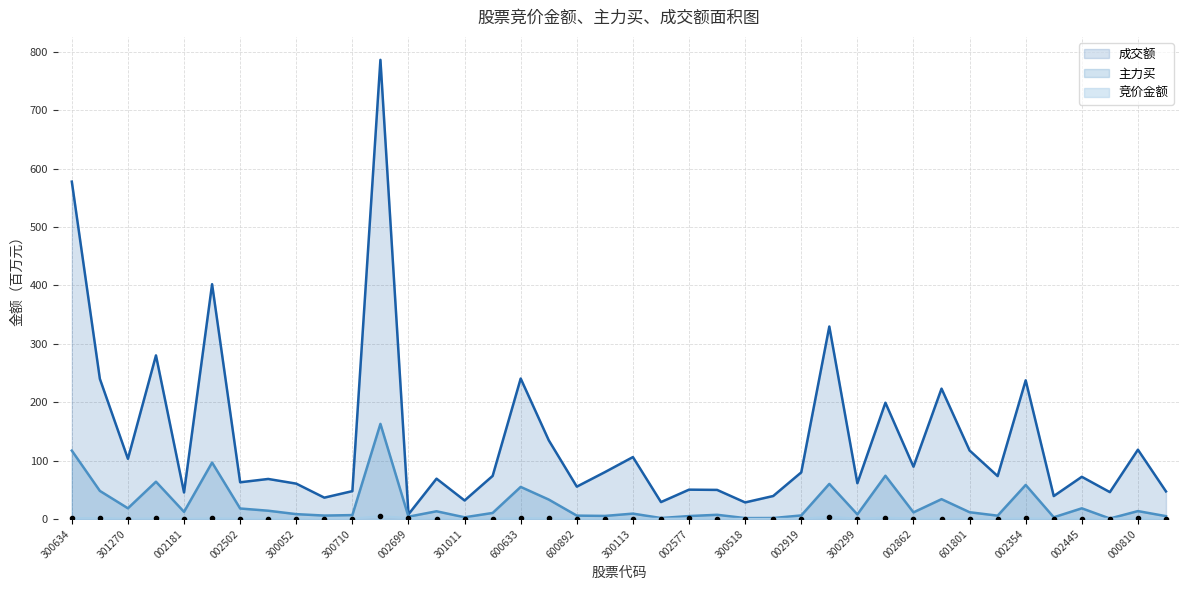

Is it true that 主力买 equals 18.1 at 002445?

True